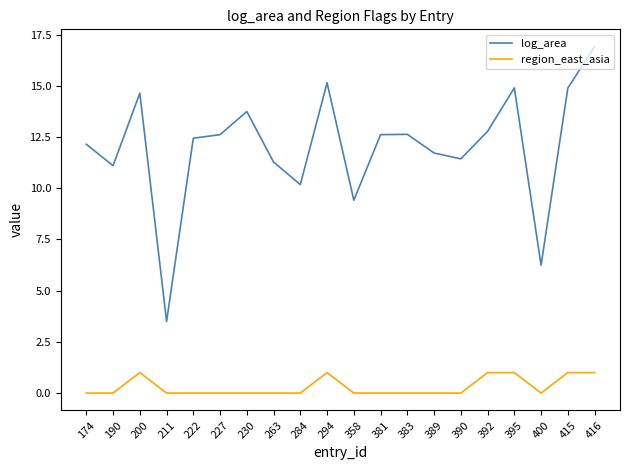

True or false: region_east_asia and log_area cross at least once.

False